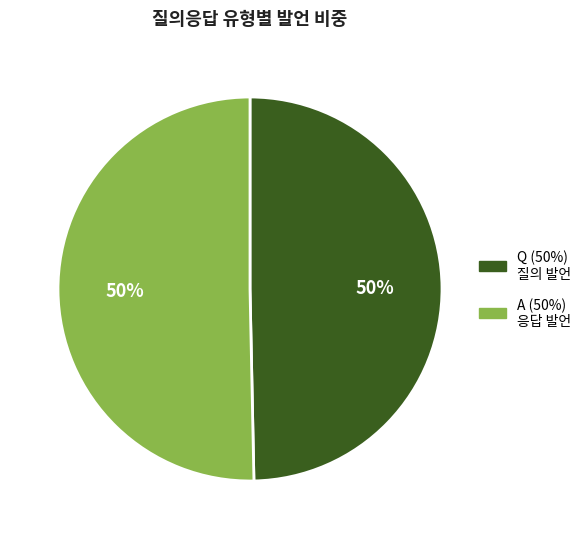

What is the ratio of the value at Q to the value at A?

1.0